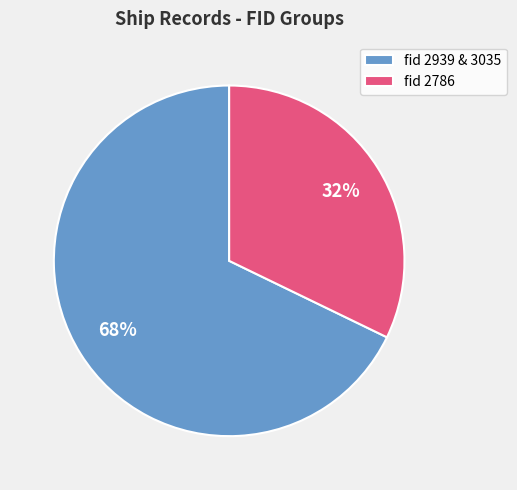

Which slice is the smallest?

fid 2786